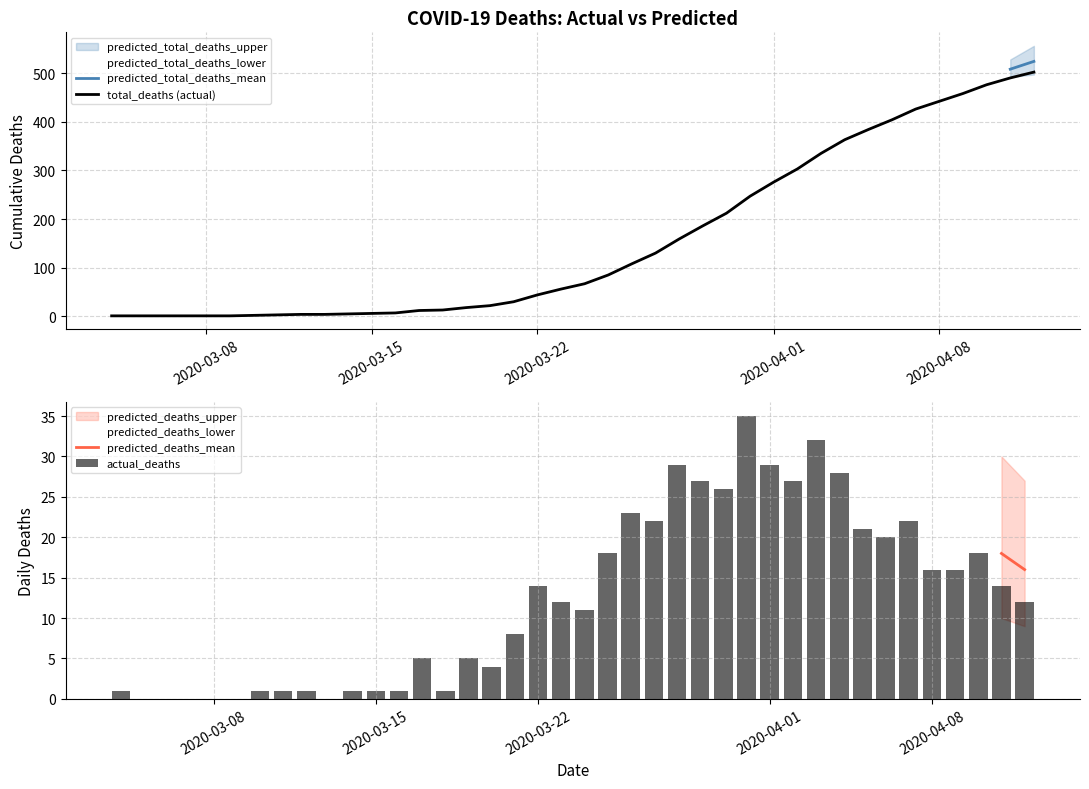

What is the maximum value for total_deaths (actual)?

502